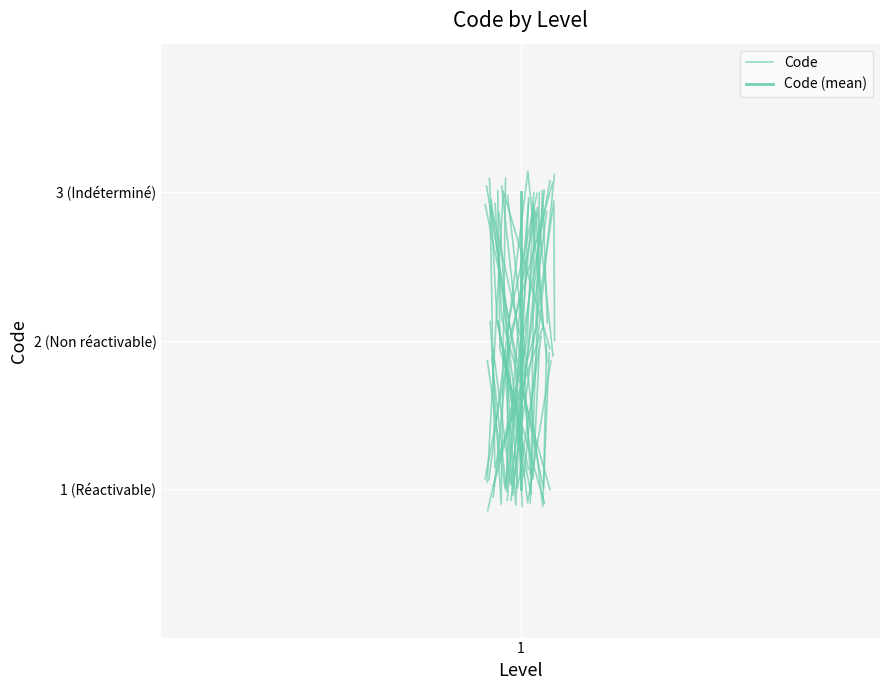

Which category has the highest value in the Code series?

1